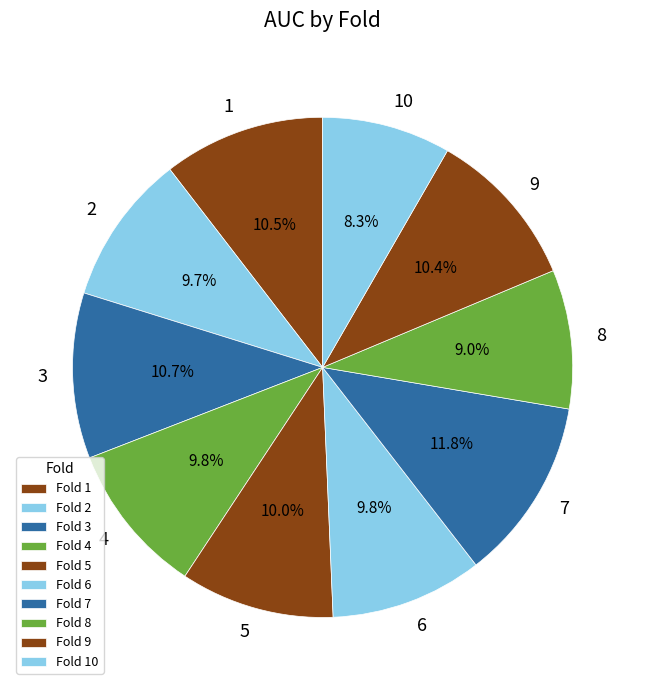

Does any single category account for the majority?

No